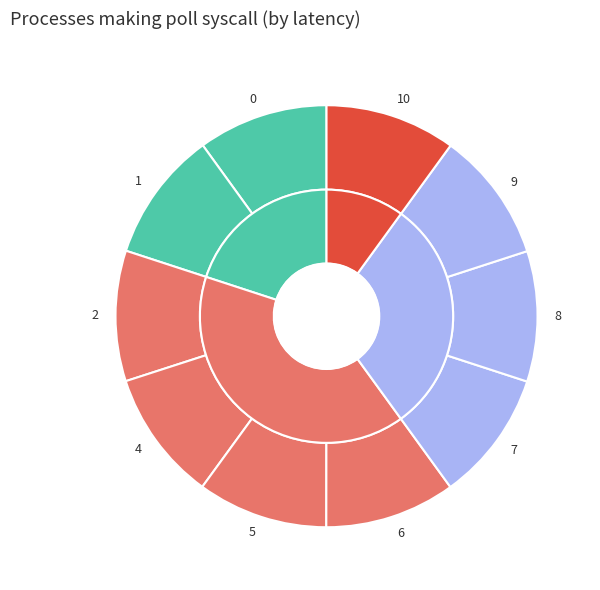

Does 7 represent more than half of the total?

No